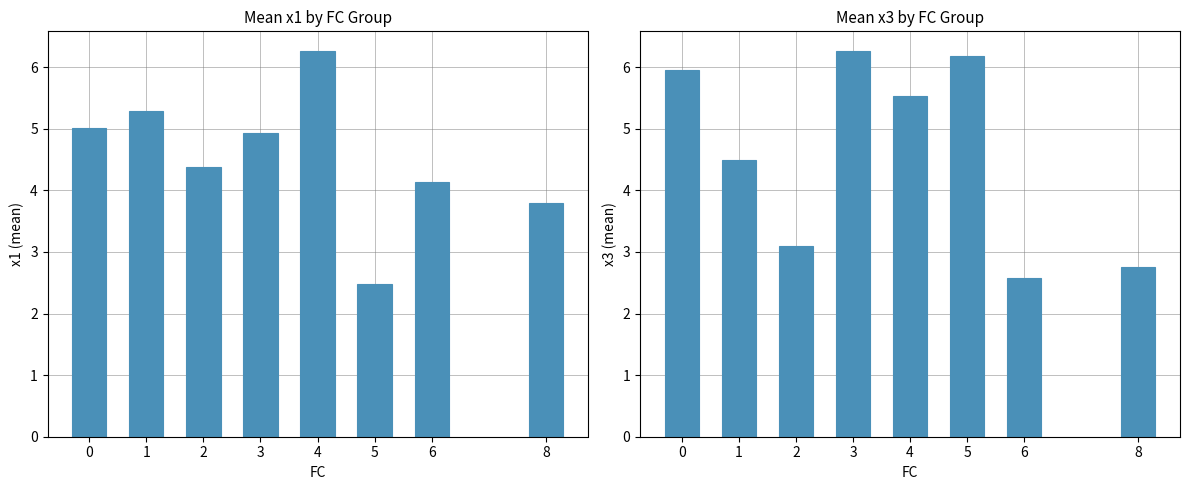

List the labels in order of x3 value, largest first.

3, 5, 0, 4, 1, 2, 8, 6